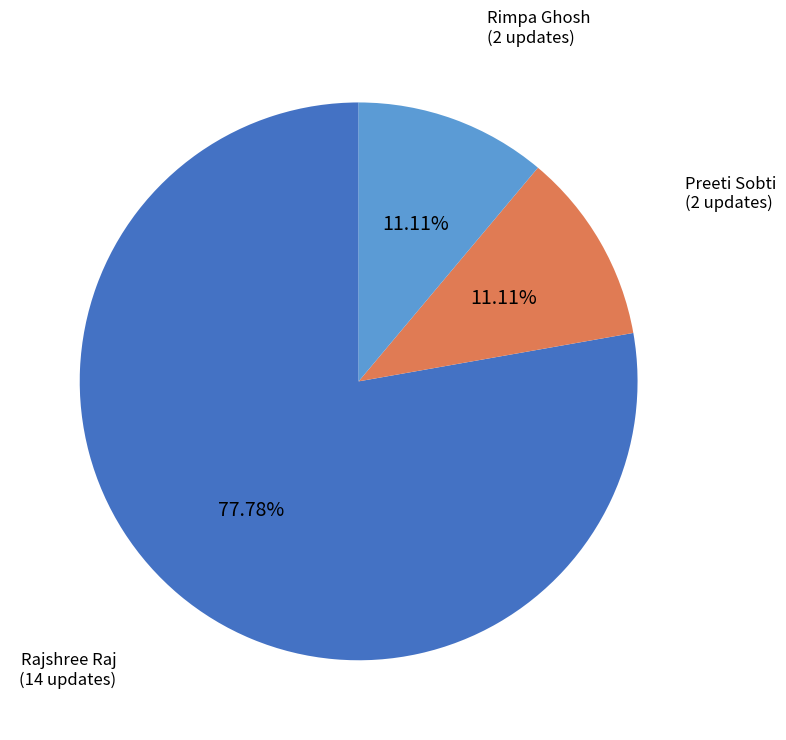

To the nearest percent, what is the difference between the largest and smallest slice percentages?

67%